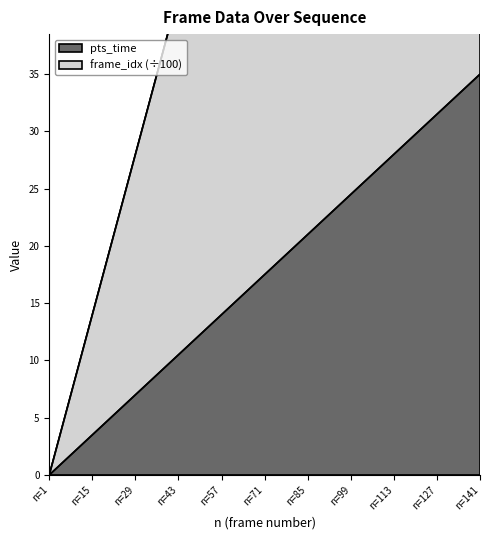

What is the spread (max minus min) of values at n=57?

42.0